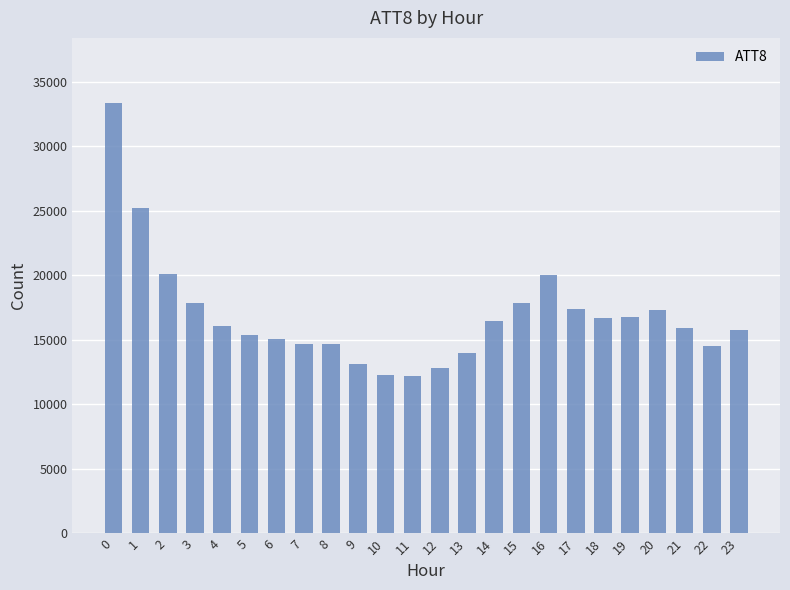

The value at 10 is 6984. True or false?

False